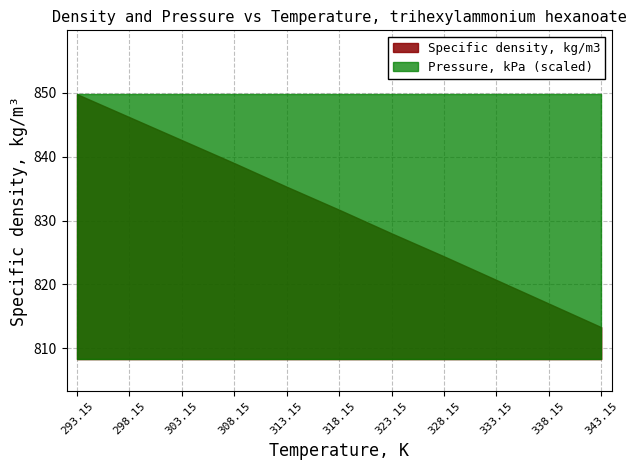

What is the difference between the maximum and minimum values in the Specific density, kg/m3 series?

36.5